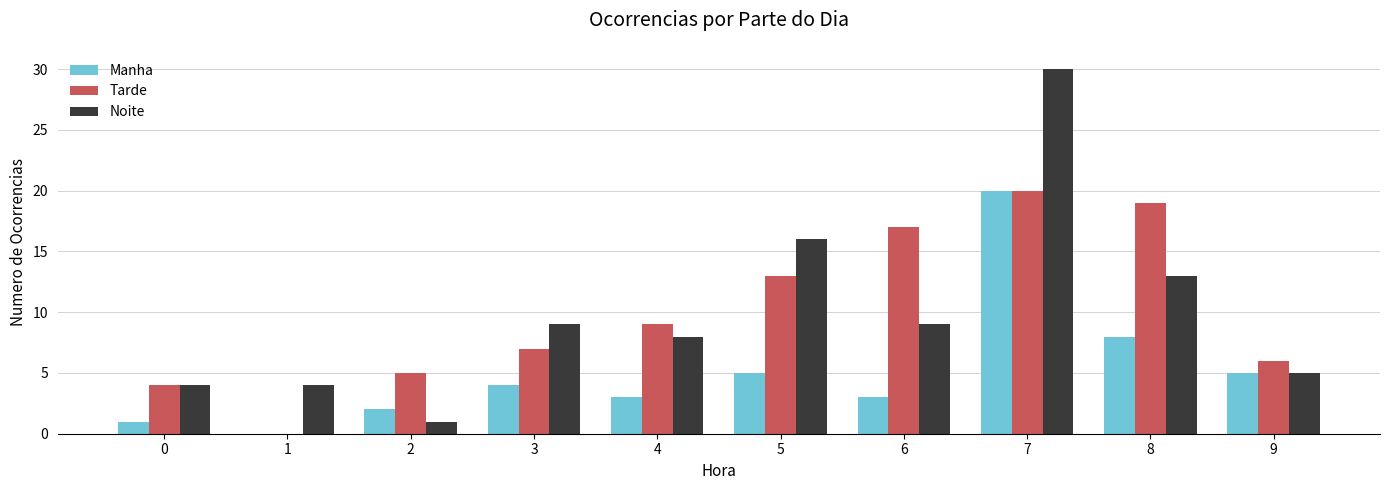

At which category is the sum across all series the highest?

7